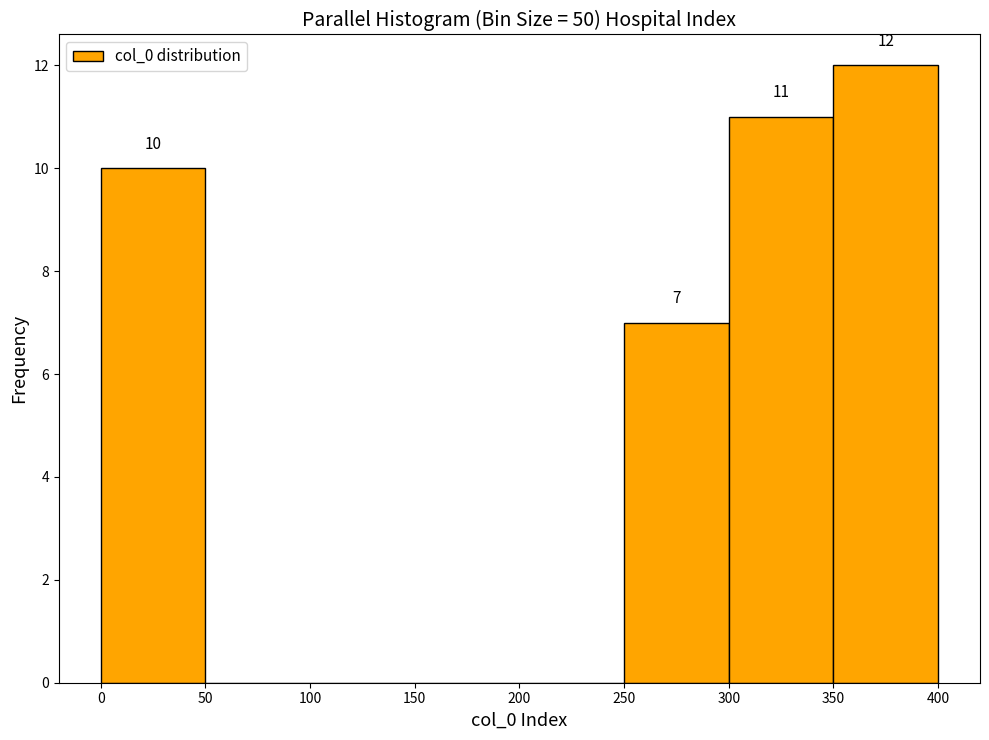

Over which range of the x-axis is the bar tallest?

350 to 400